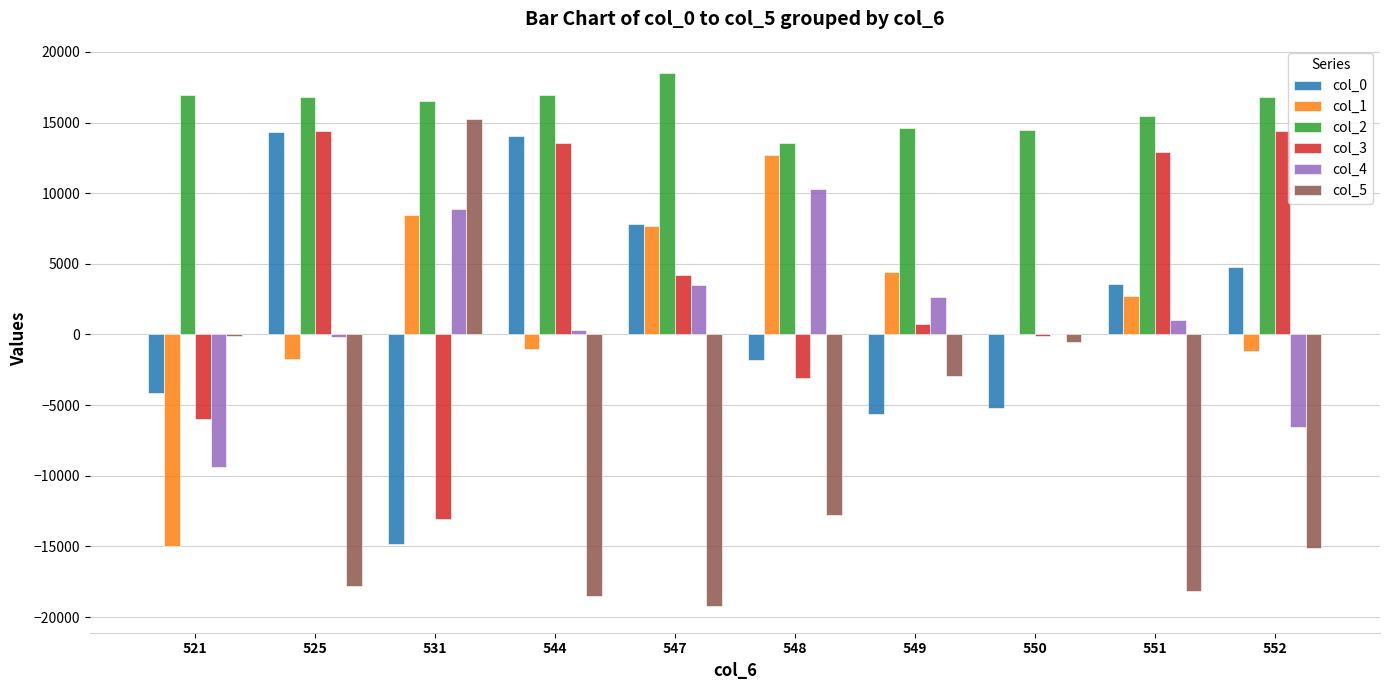

The value of col_1 at 531 is 8479.0. True or false?

True